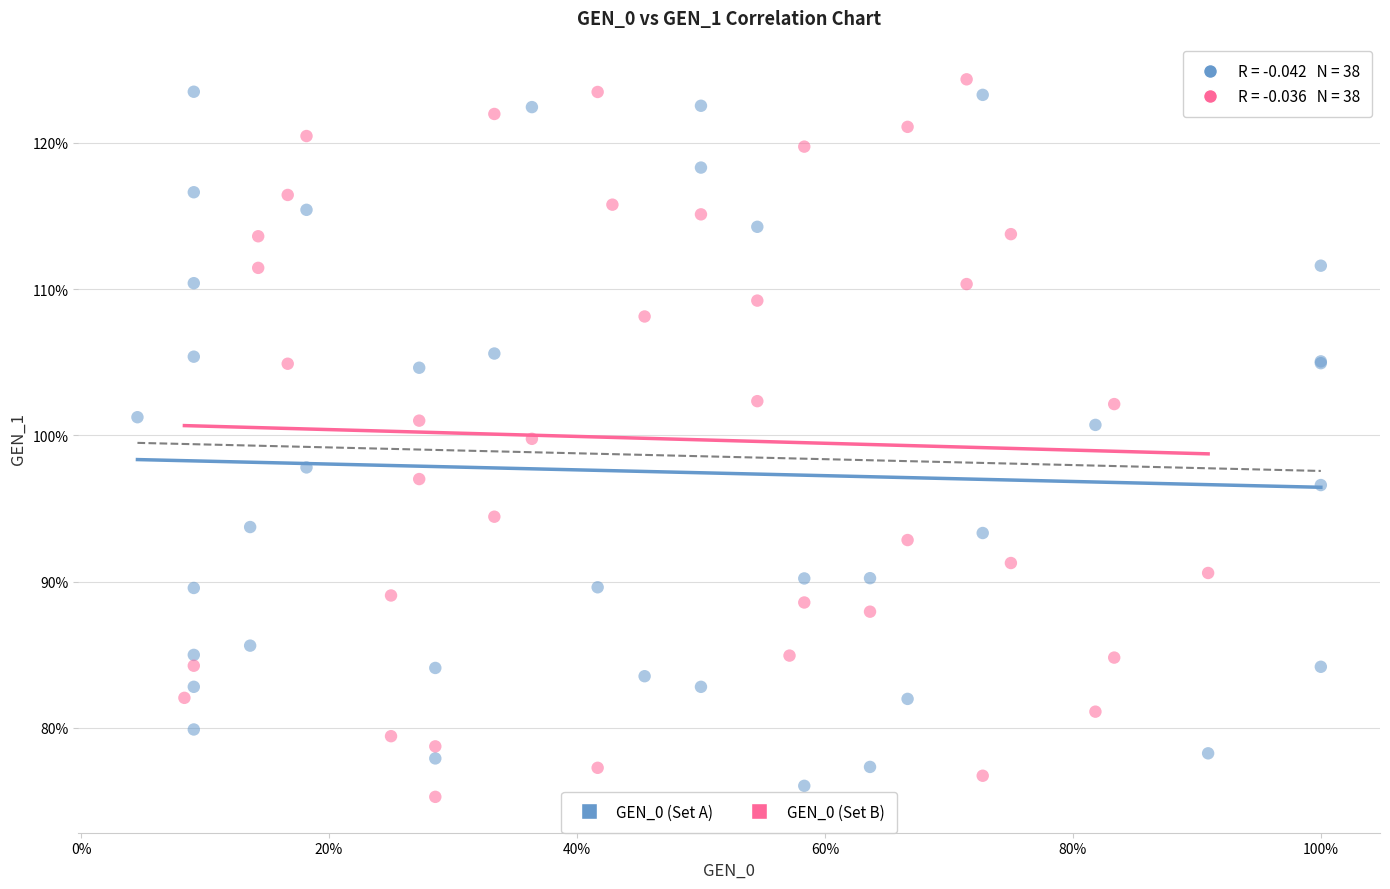

Which series reaches the maximum Y coordinate?

GEN_0 (Set B)